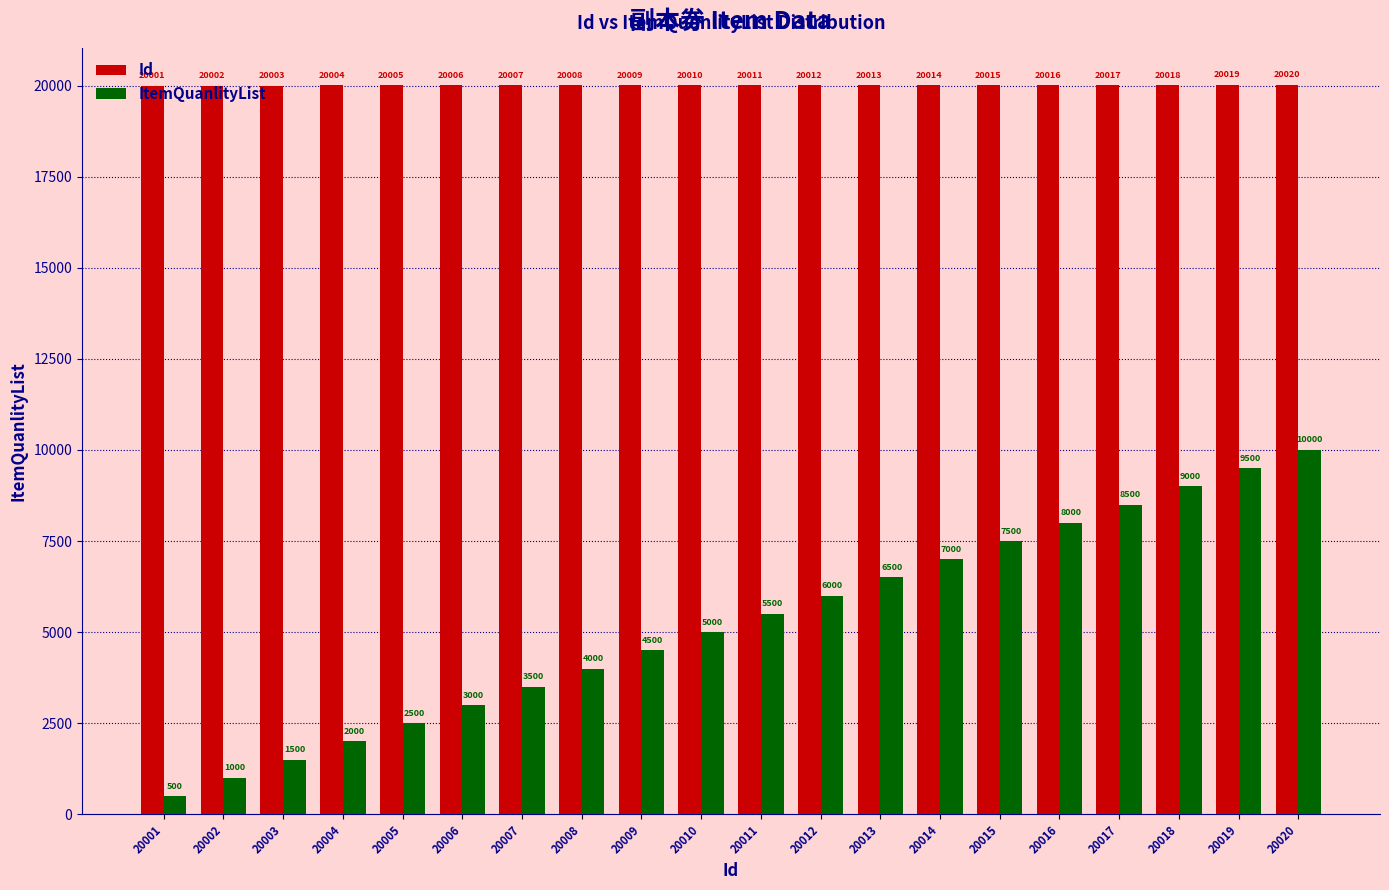

How many values in the Id series are below 20011?

10